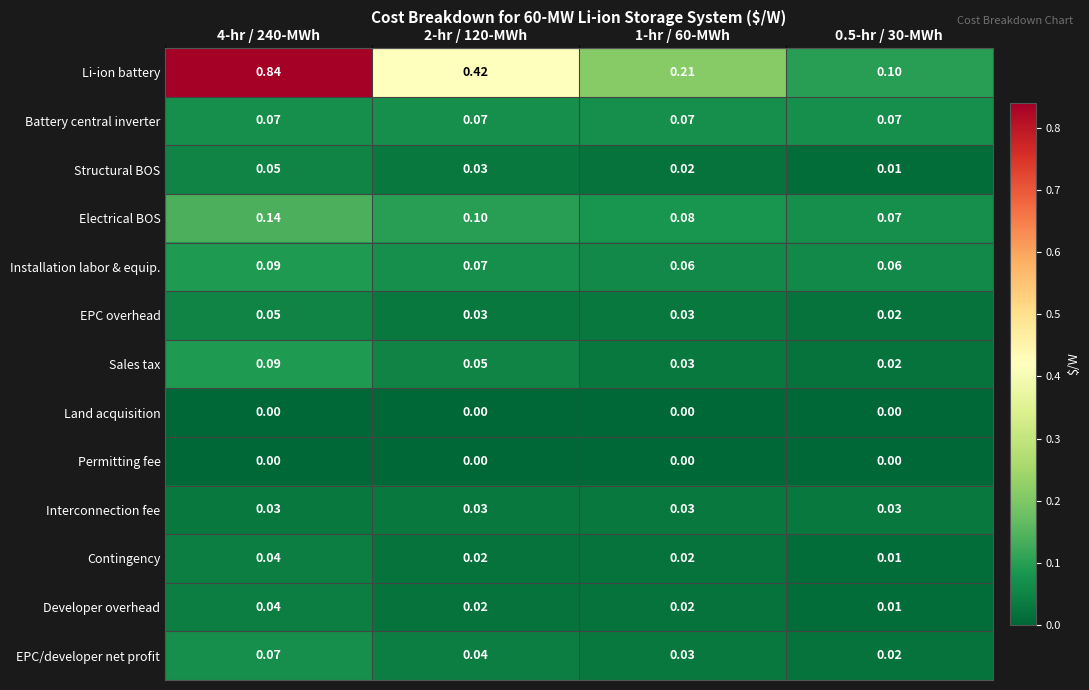

Which series has the largest total across all categories?

Li-ion battery